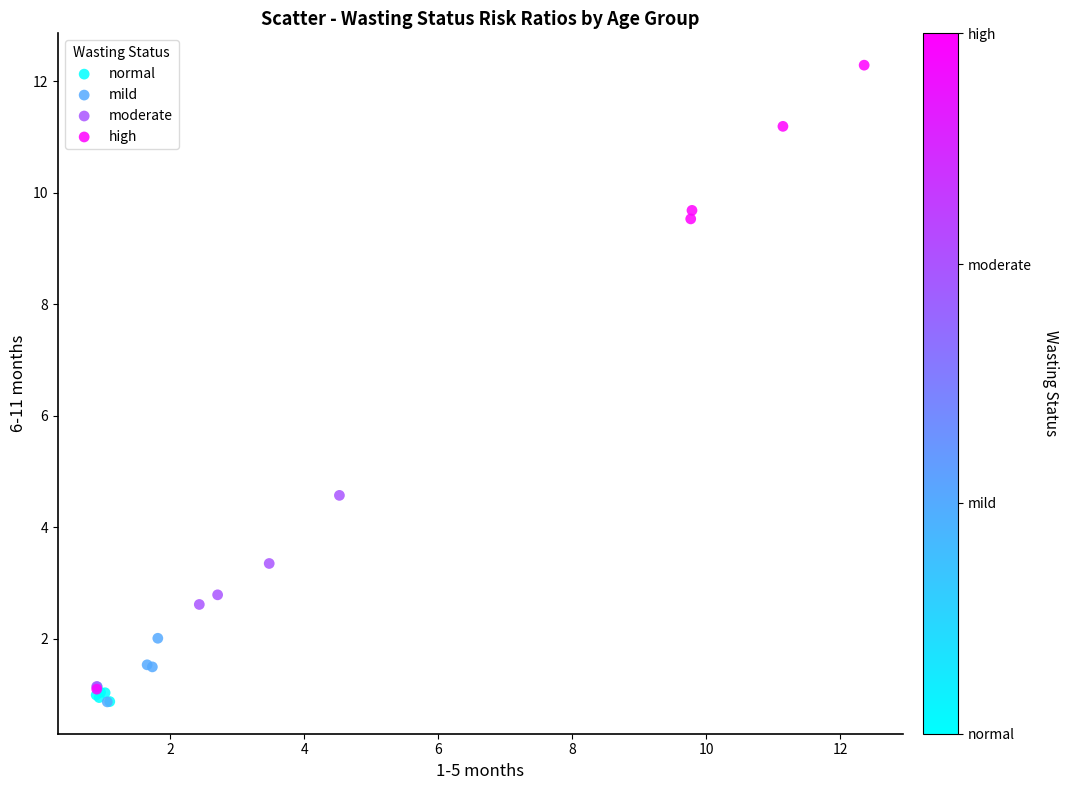

Which series has the largest Y range (max minus min)?

high